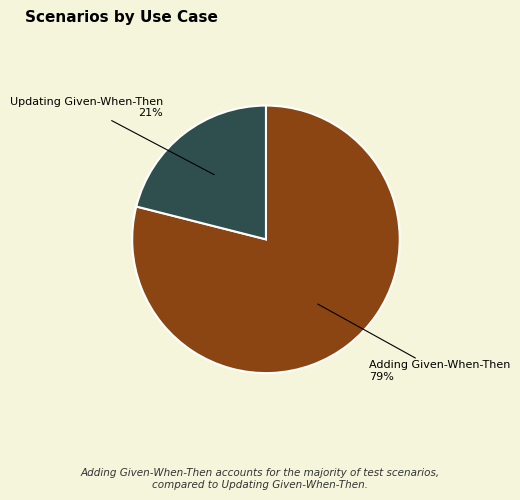

Between Adding Given-When-Then and Updating Given-When-Then, which is larger?

Adding Given-When-Then